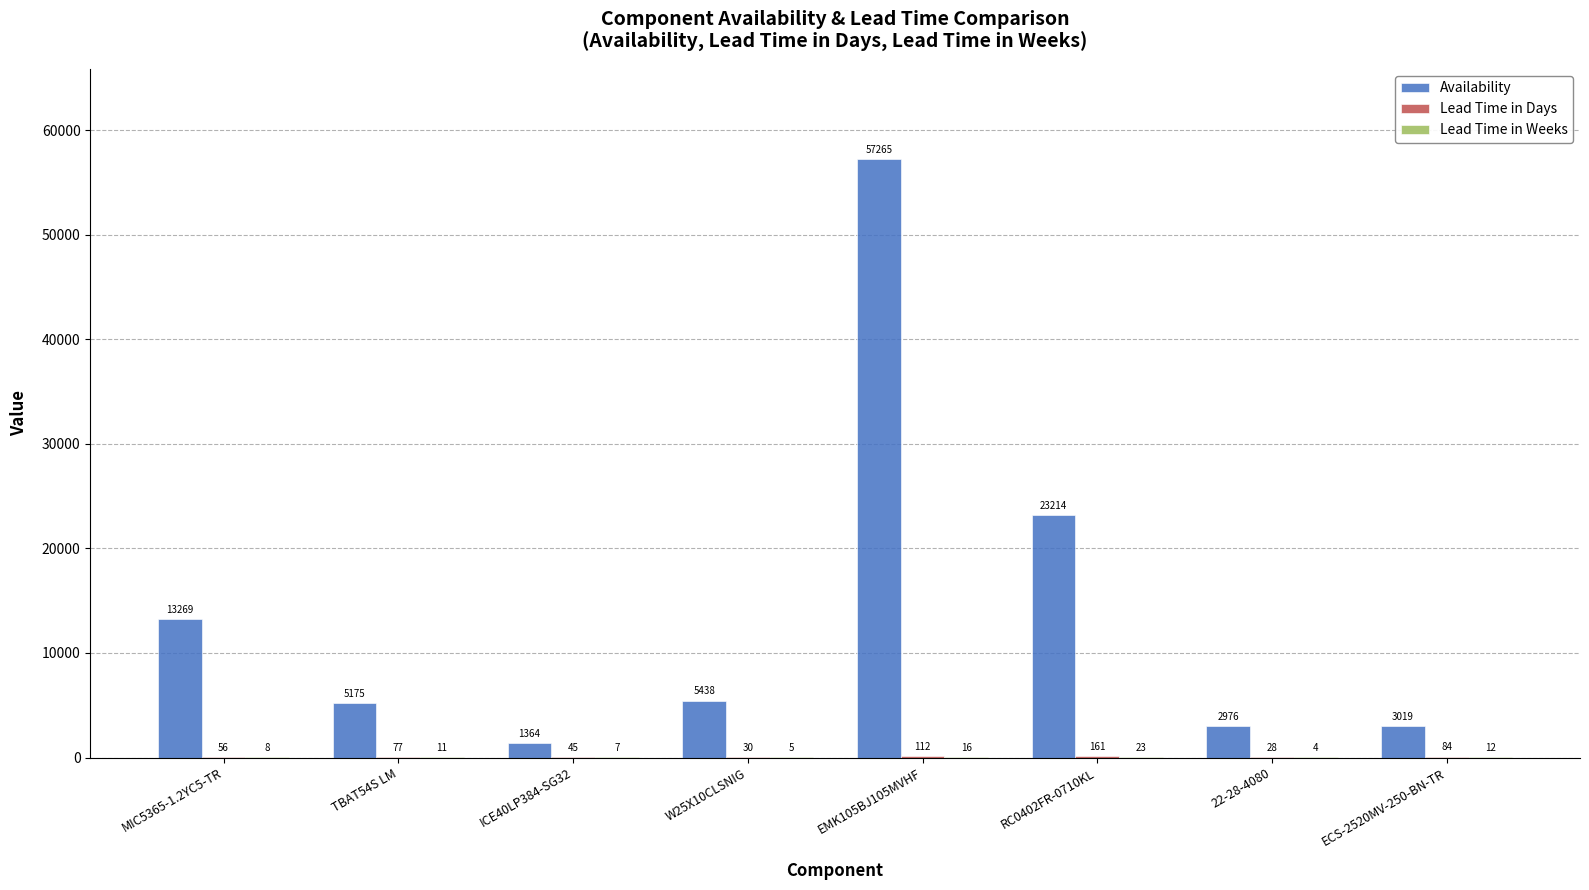

Are the bars horizontal?

No